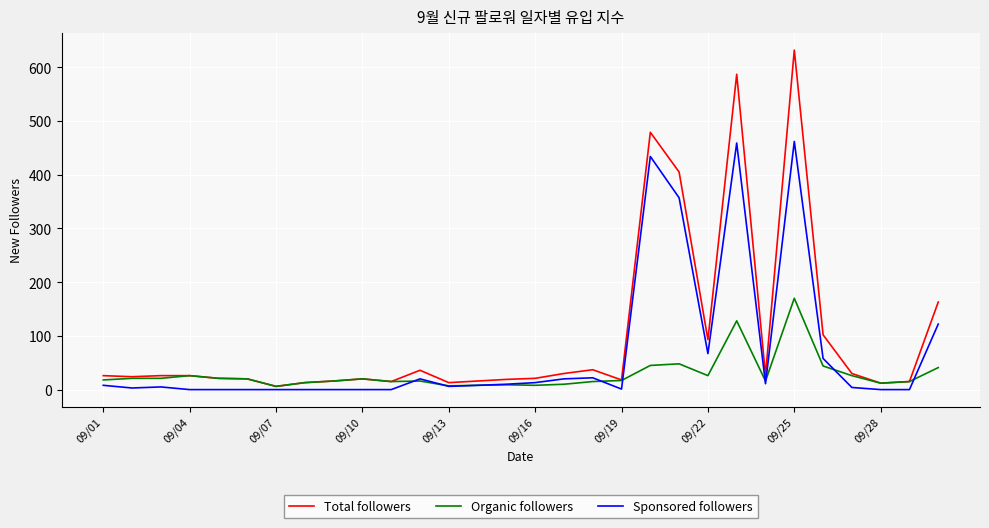

Which series has the largest total across all categories?

Total followers